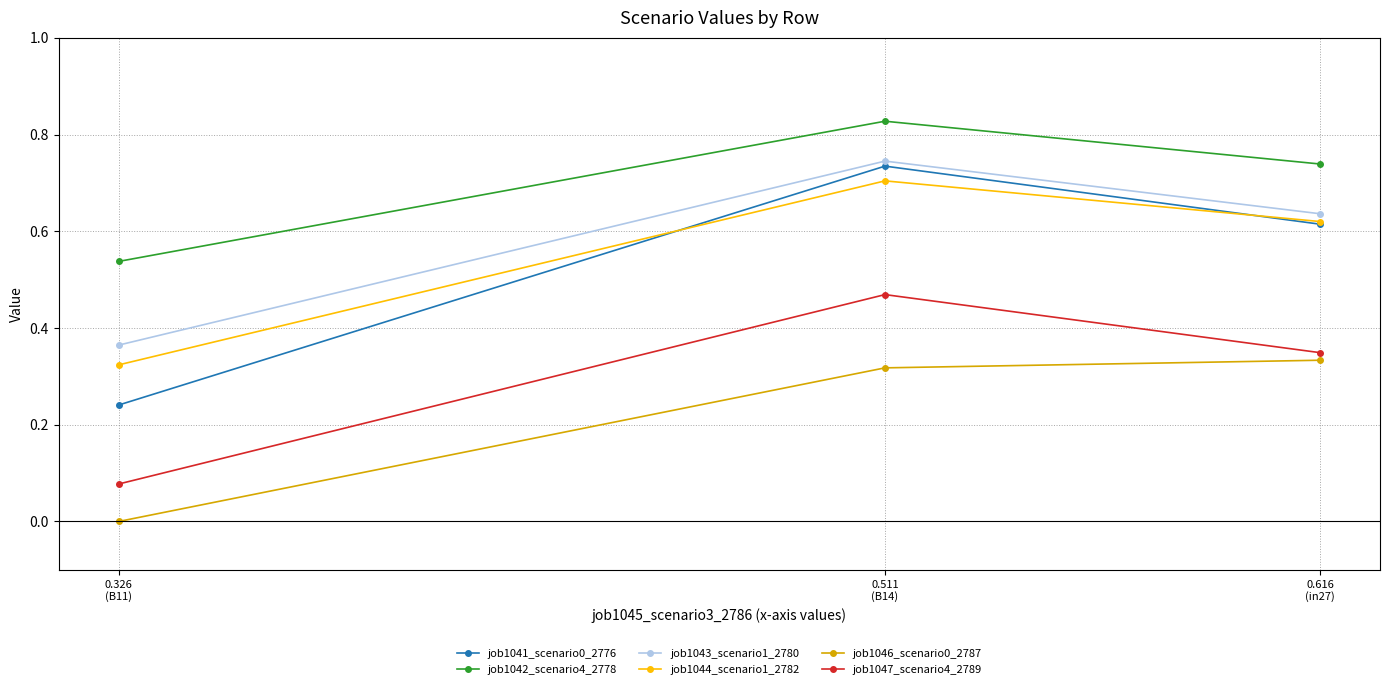

Which series has the largest total across all categories?

job1042_scenario4_2778